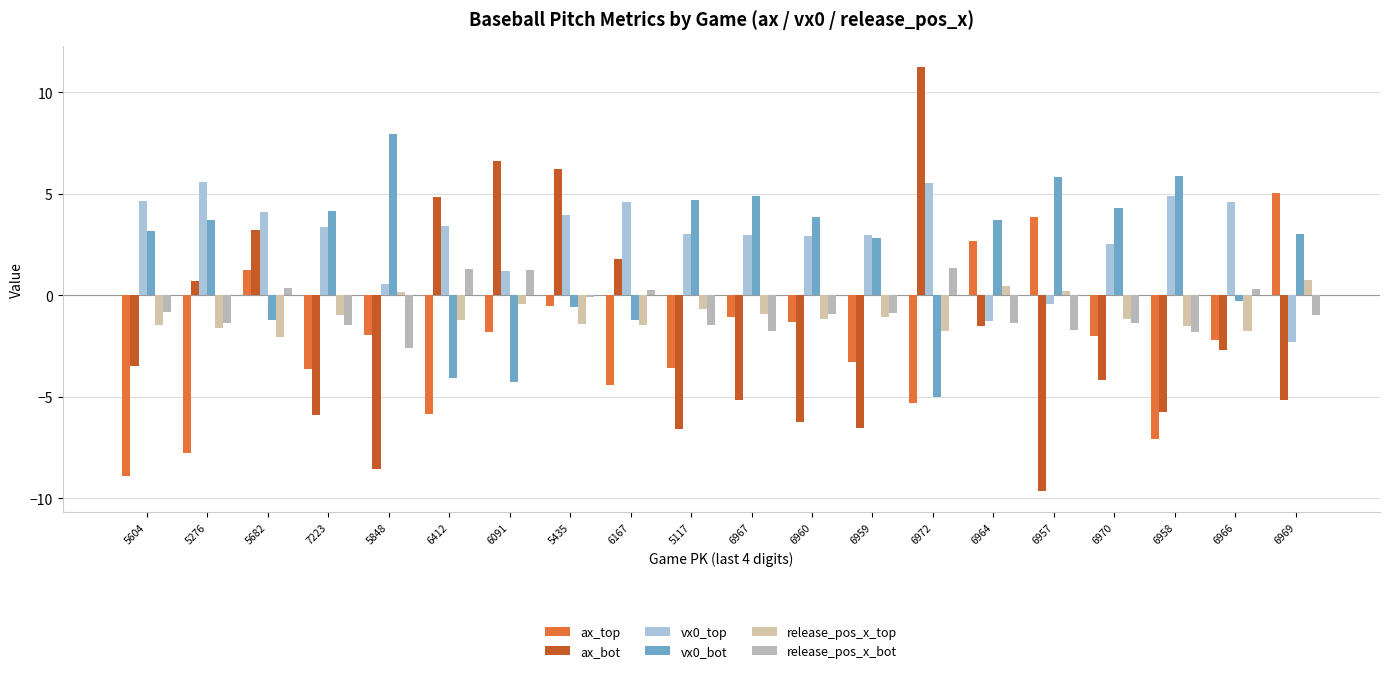

How many values in ax_bot are below zero?

13